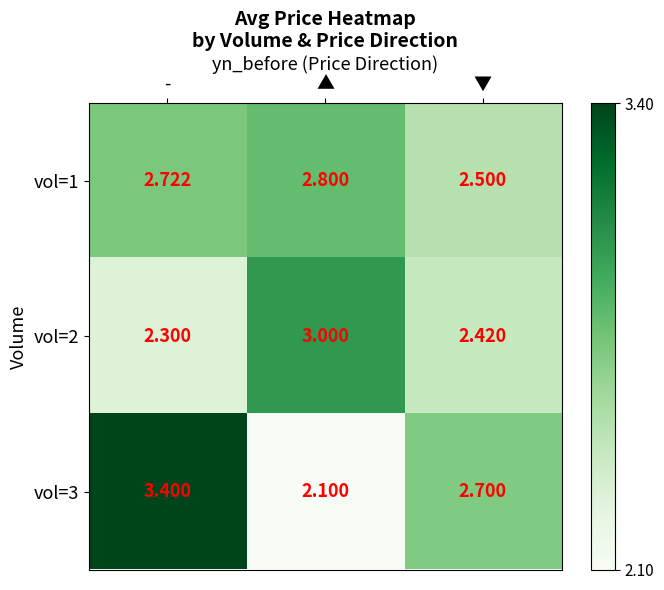

Is the value of vol=2 at - greater than the value of vol=1 at -?

No